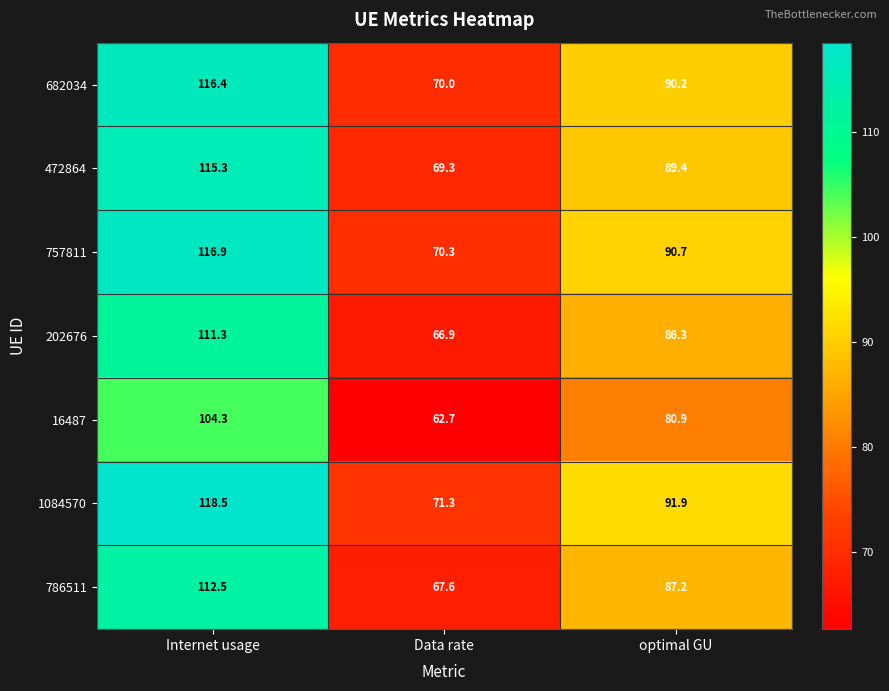

What is the difference between the second highest and minimum values in the 202676 series?

19.4